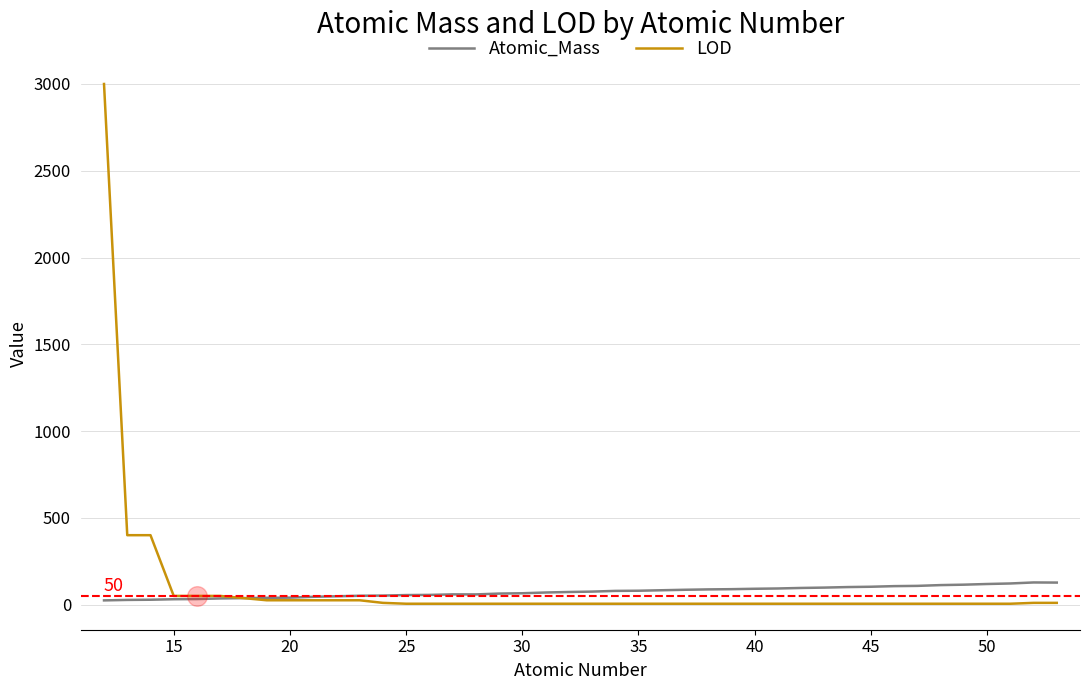

Which series has the largest range (max minus min)?

LOD